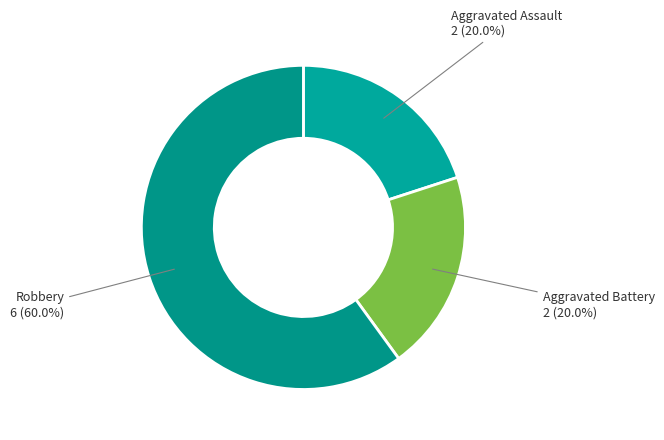

Count the number of slices in the pie.

3